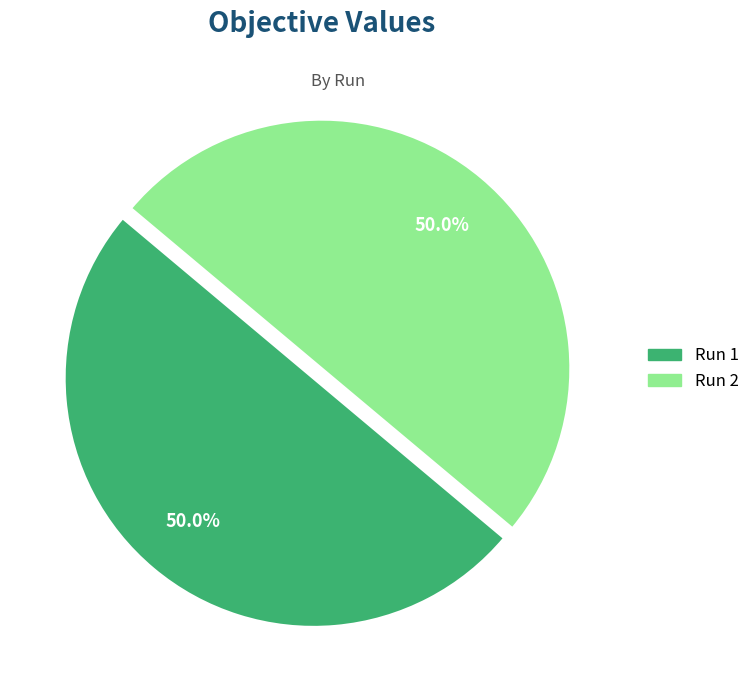

Rank the categories by value from lowest to highest.

2, 1